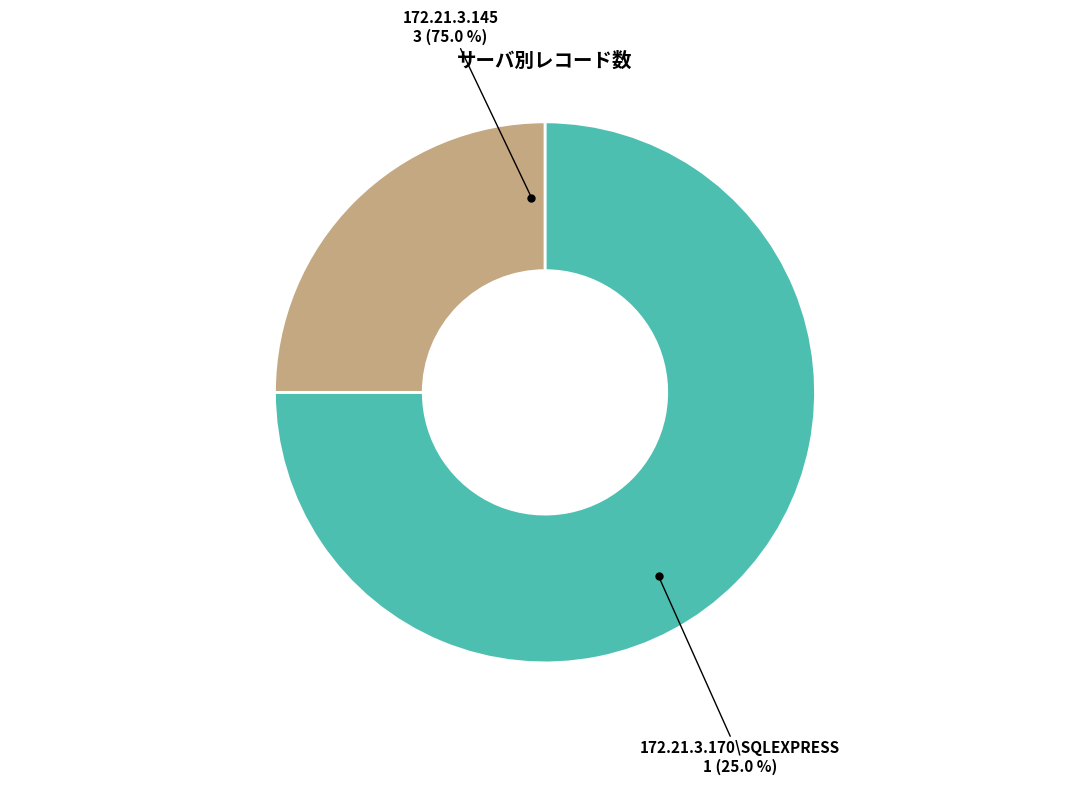

Rank the categories by value from lowest to highest.

172.21.3.170\SQLEXPRESS, 172.21.3.145